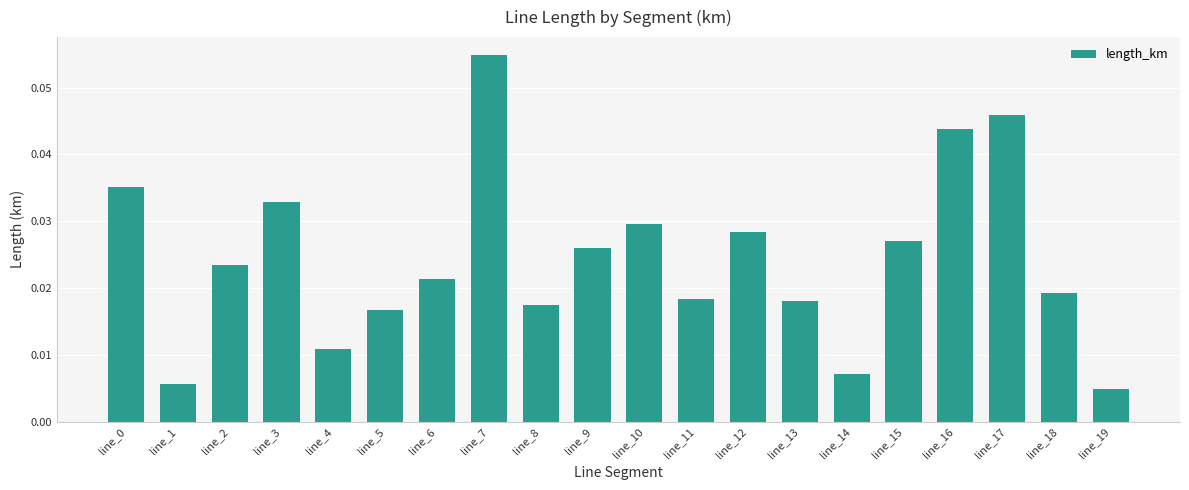

At which category does the chart reach its peak across all series?

line_7